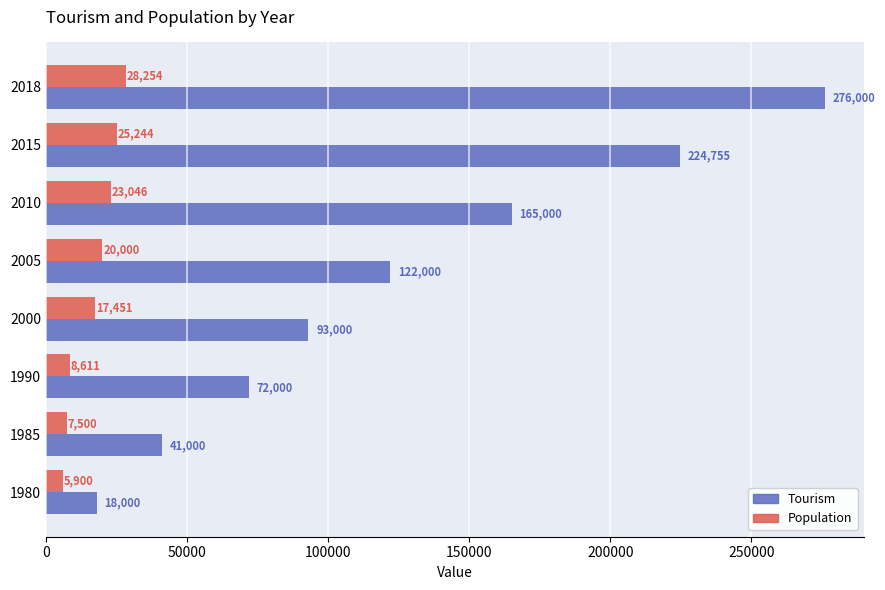

Rank the series at 2010 from lowest to highest value.

Population, Tourism